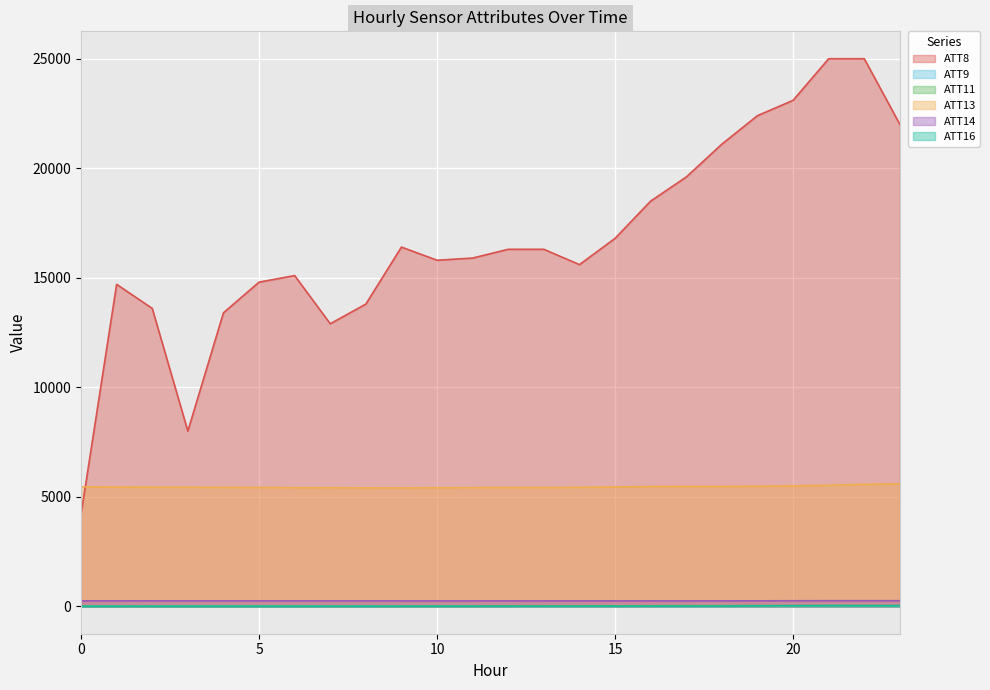

How many series are shown in this chart?

6